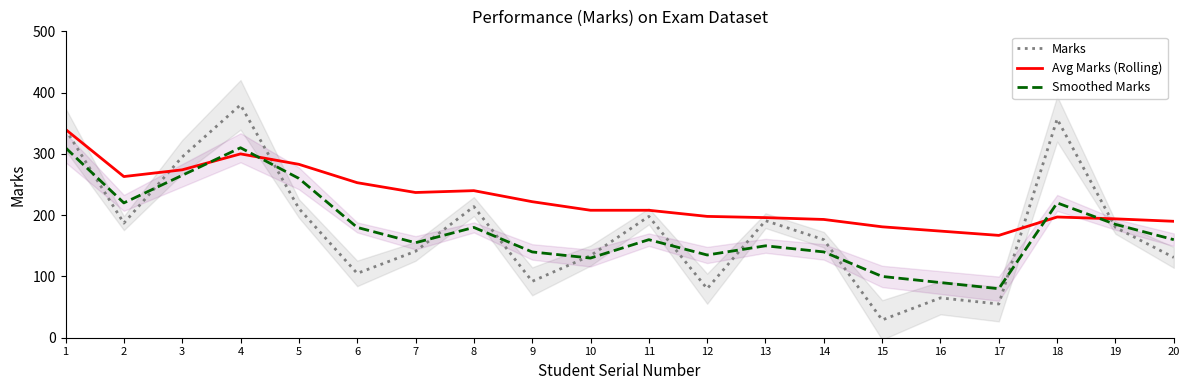

Is it true that Smoothed Marks equals 190 at 14?

False